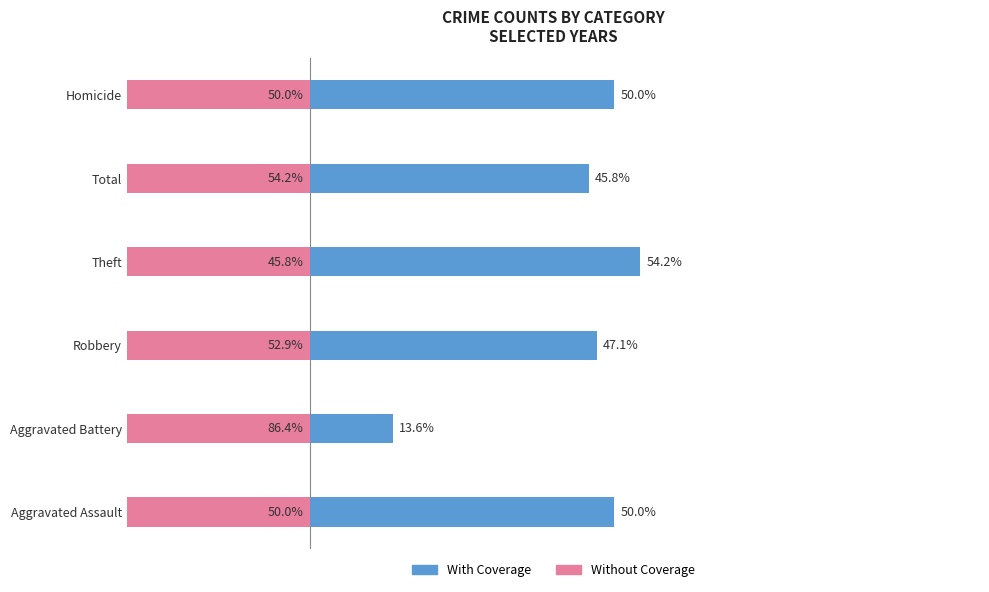

Is it true that Without Coverage equals -14.1 at Homicide?

False